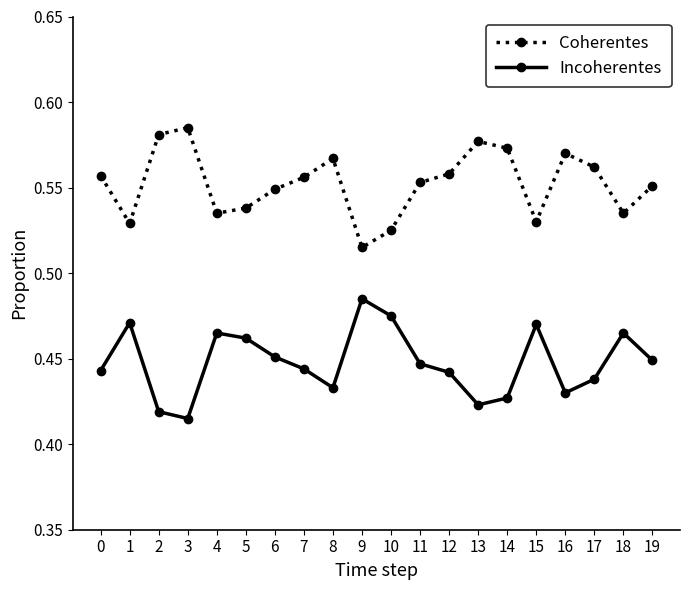

Is it true that Incoherentes equals 0.7 at 10?

False